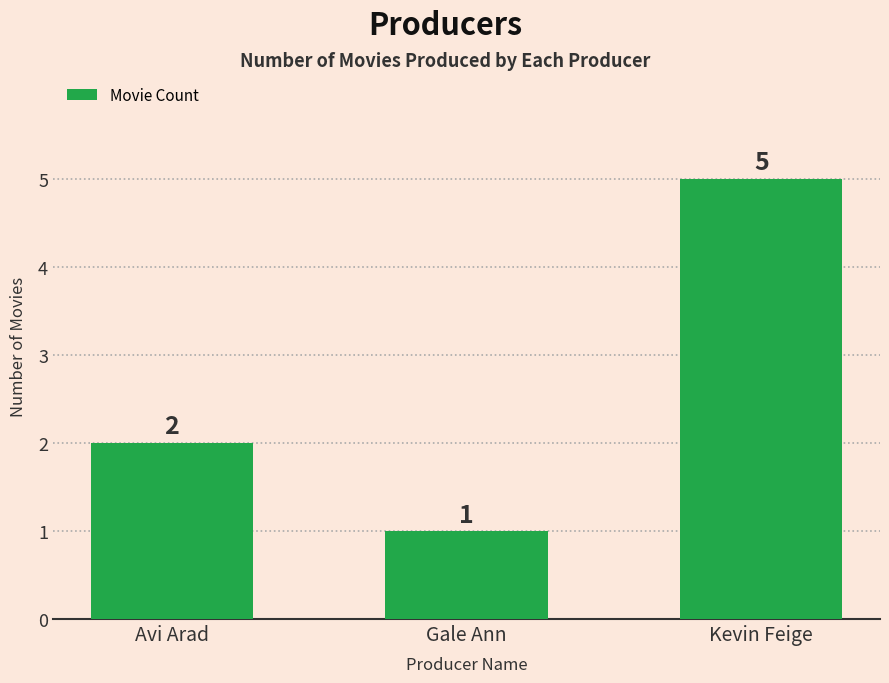

What position from the right is Kevin Feige?

1